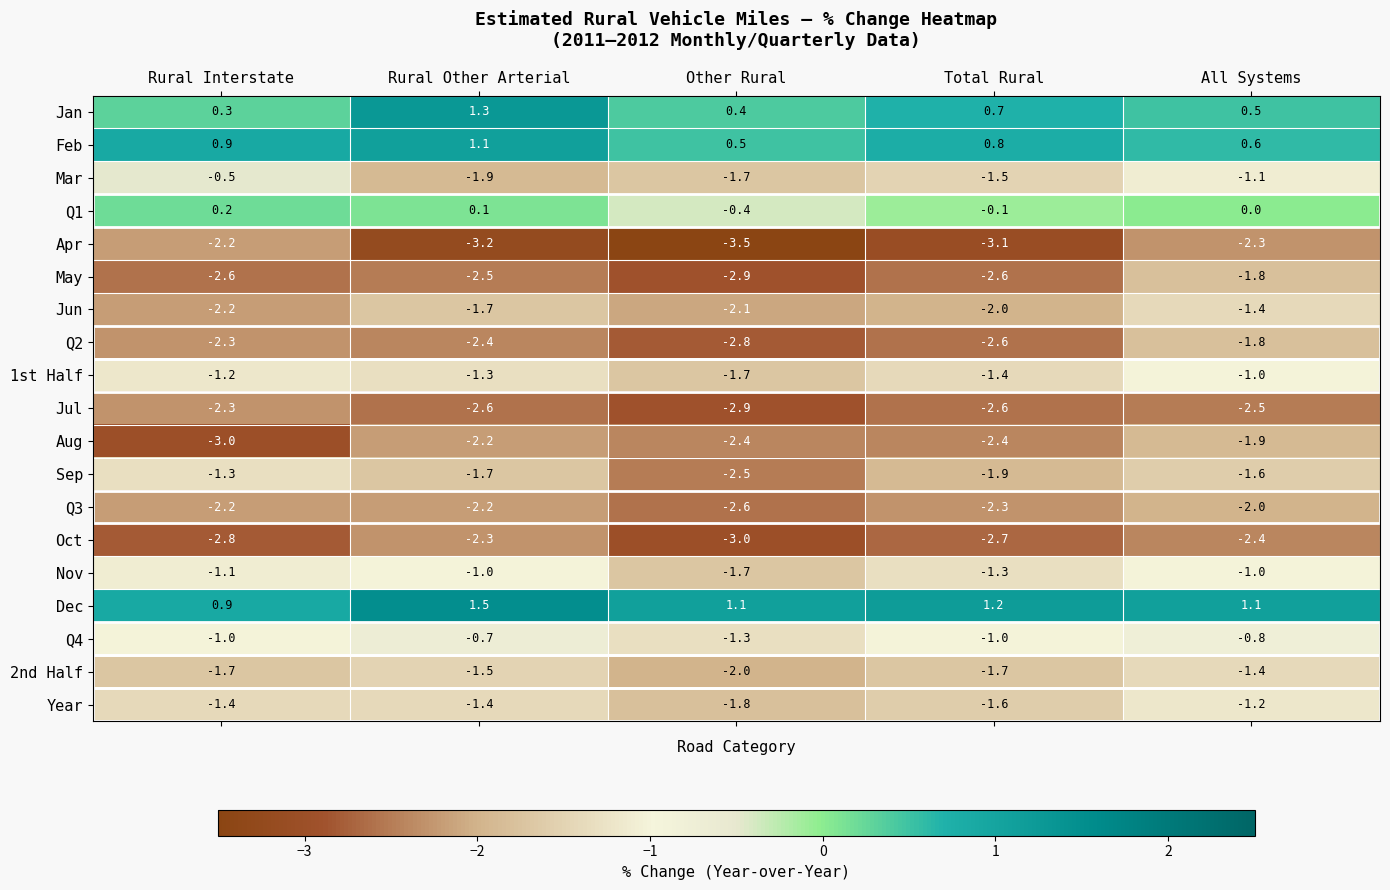

Count the number of categories in the chart.

5